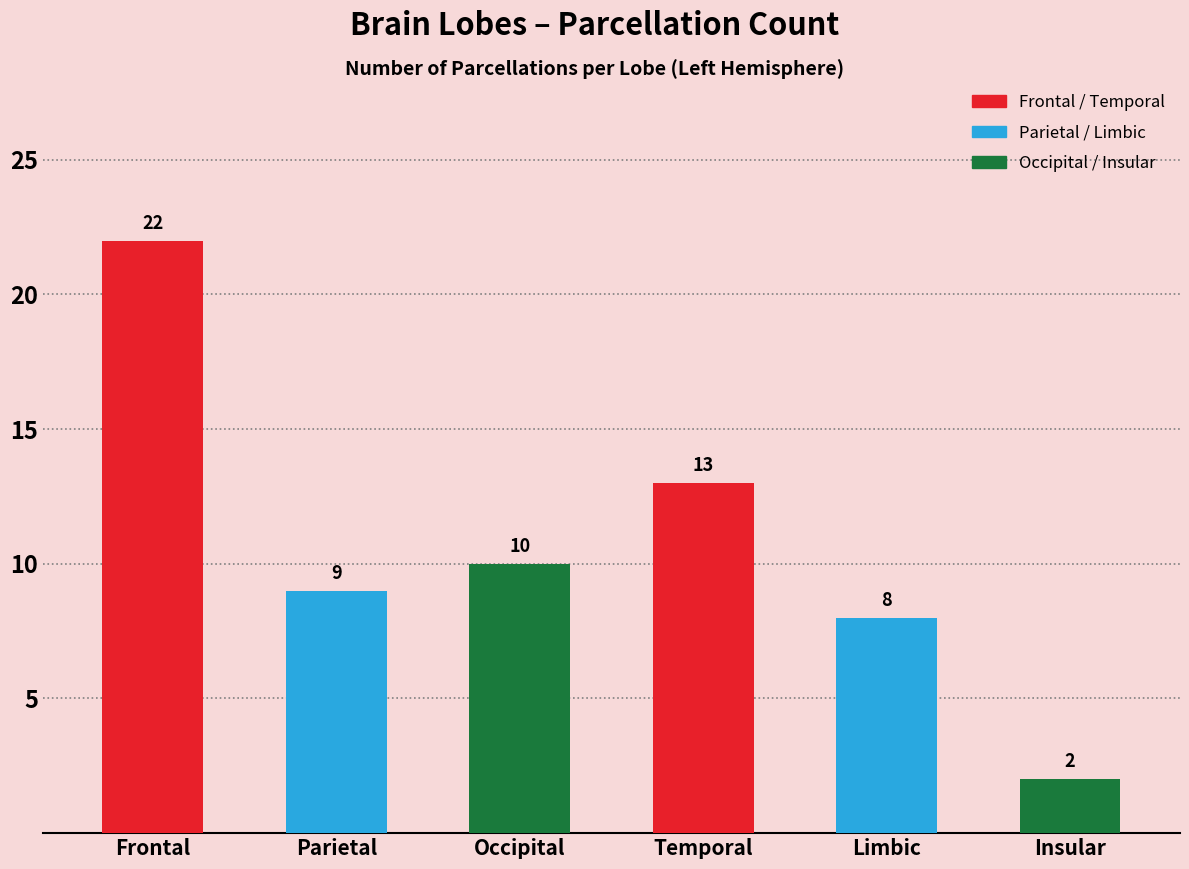

What is the greatest value displayed?

22